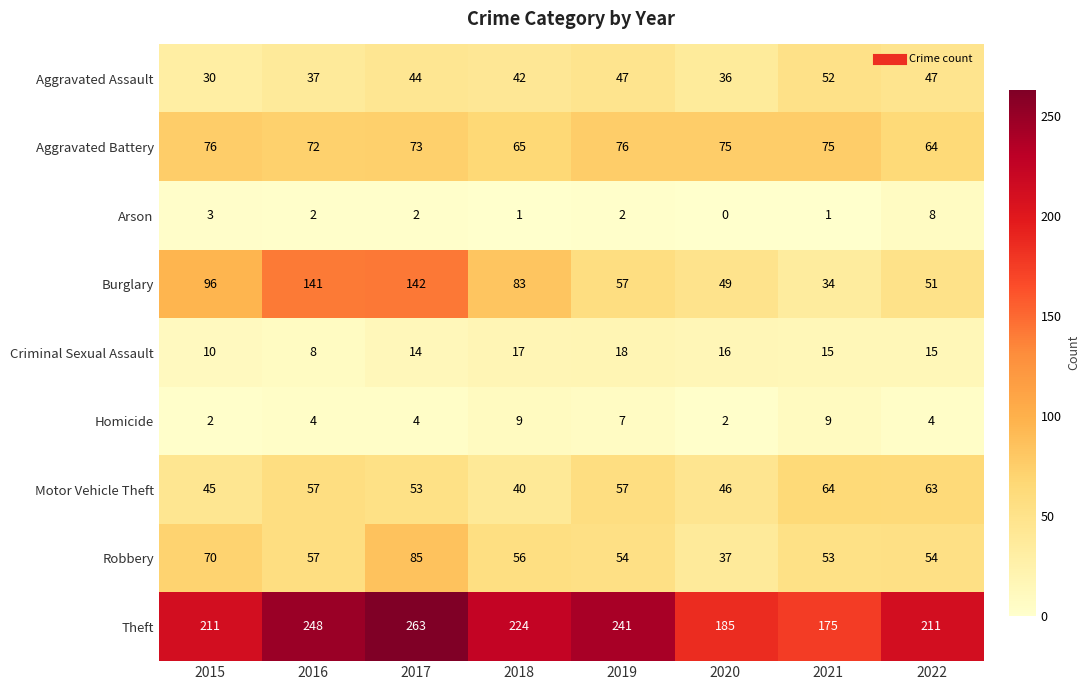

Rank the series at 2020 from lowest to highest value.

Arson, Homicide, Criminal Sexual Assault, Aggravated Assault, Robbery, Motor Vehicle Theft, Burglary, Aggravated Battery, Theft